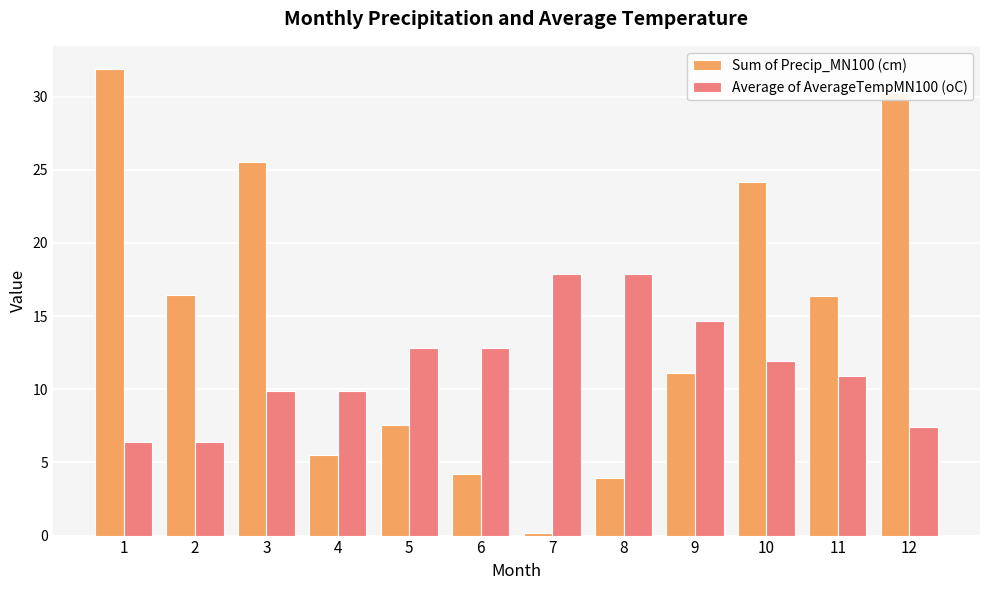

The Sum of Precip_MN100 (cm) series shows 13.1 at 12. True or false?

False